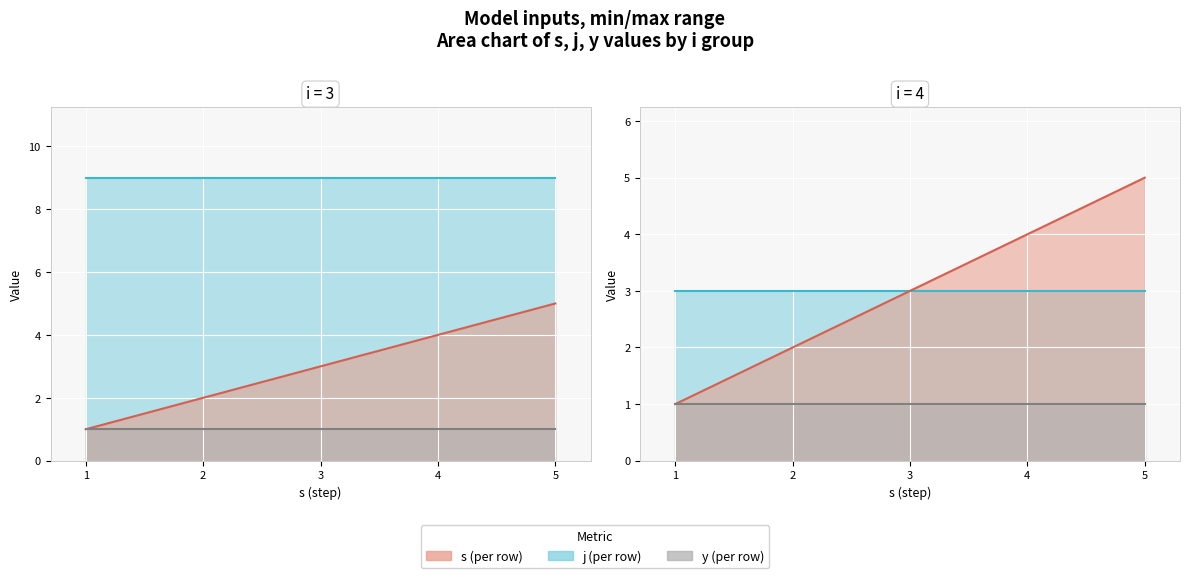

Which label corresponds to the largest value in the chart?

3